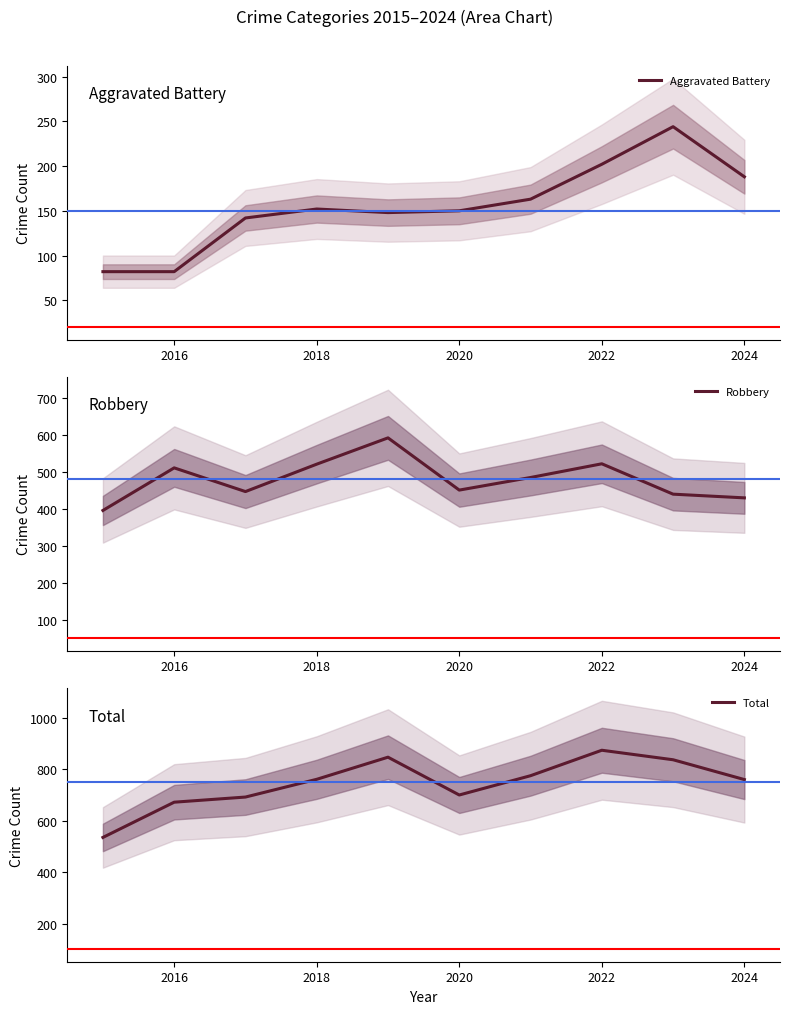

Rank the series by their maximum value, from lowest to highest.

Aggravated Battery, Robbery, Total